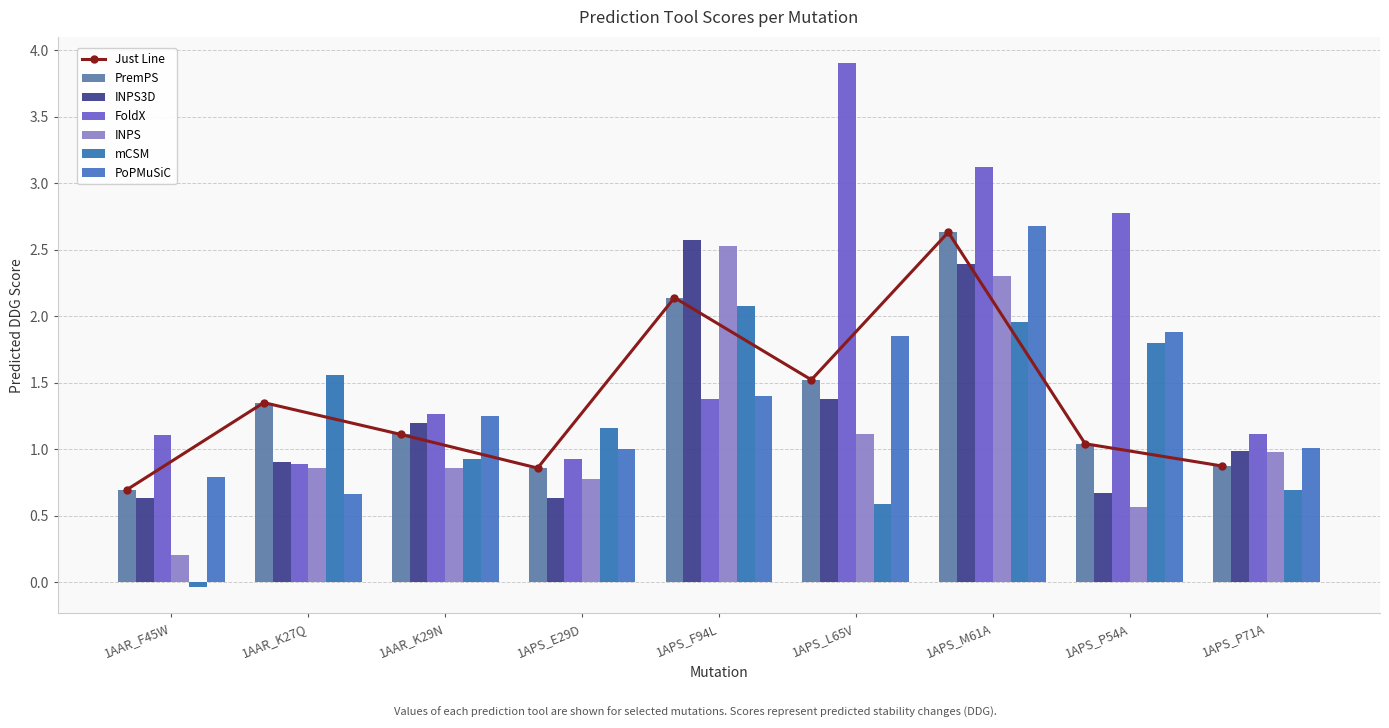

How many groups of bars are there?

9